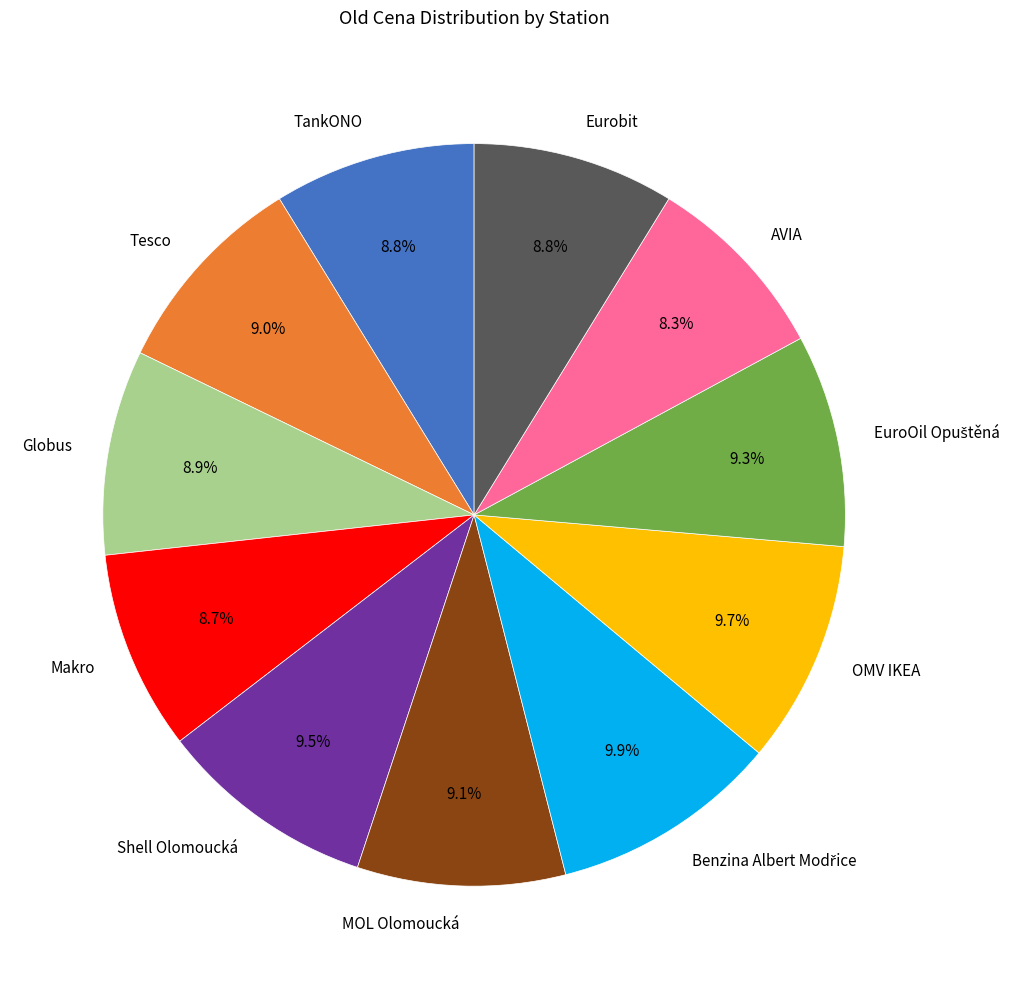

Combined, what portion of the pie is AVIA and OMV IKEA?

18.0%